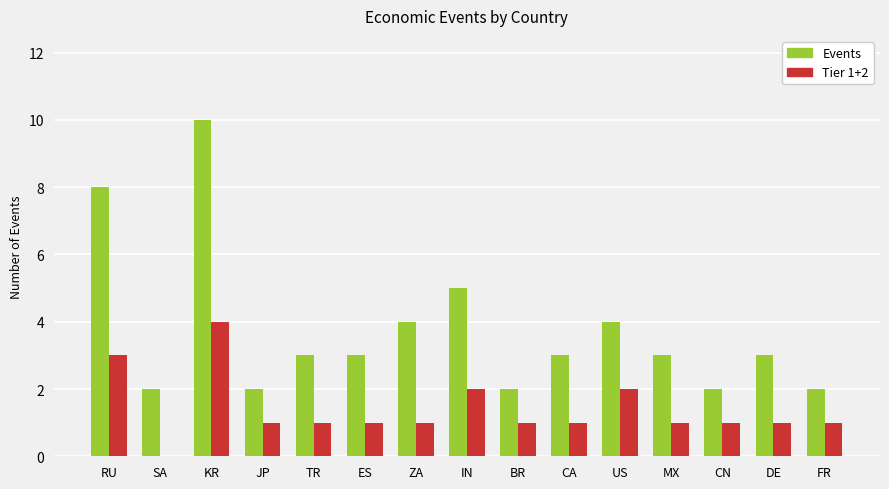

Where is Events nearest to the value 6?

IN